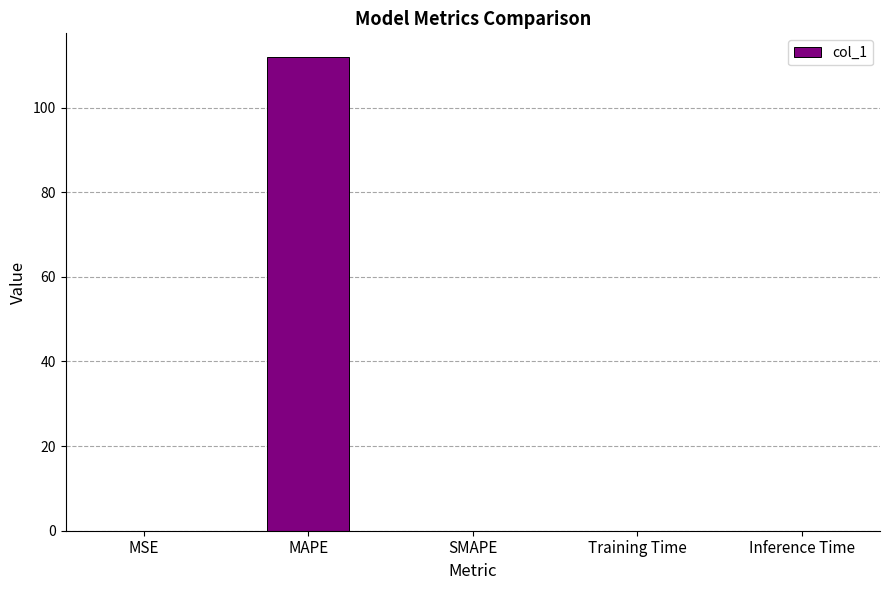

The value at MAPE is 112.0. True or false?

True